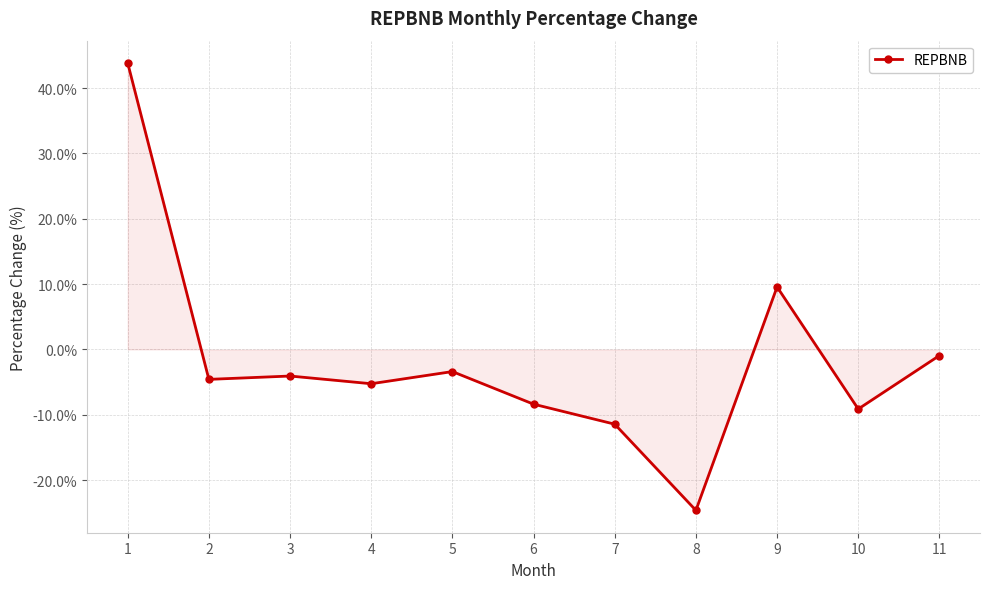

True or false: there are more than 0 points higher than both neighbors.

True